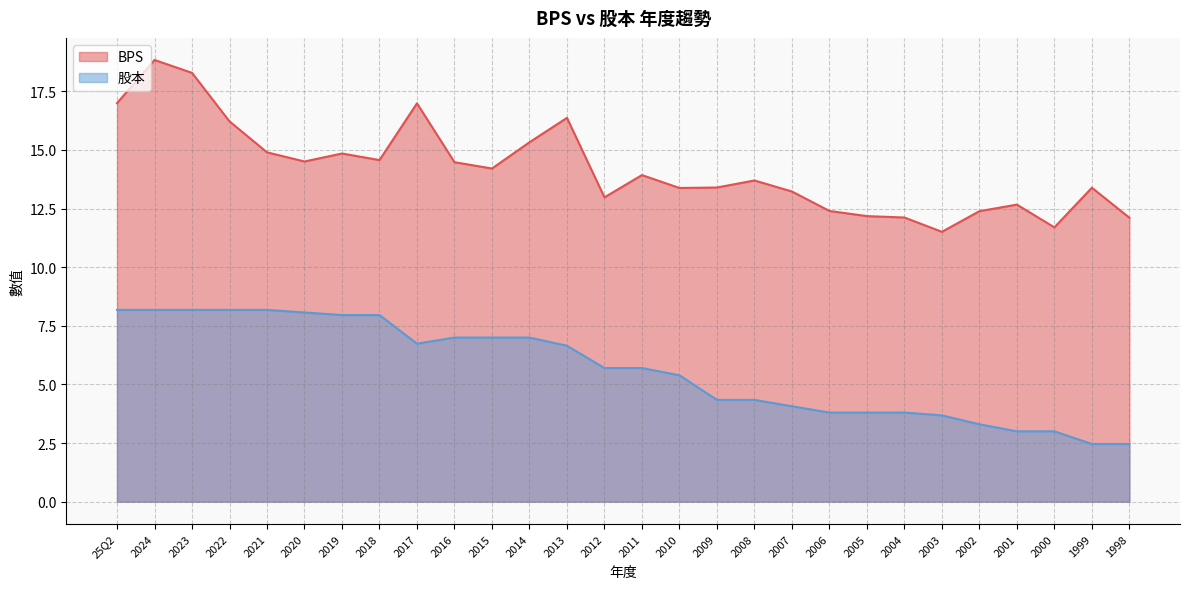

Is it true that 股本 equals 7.0 at 2014?

True